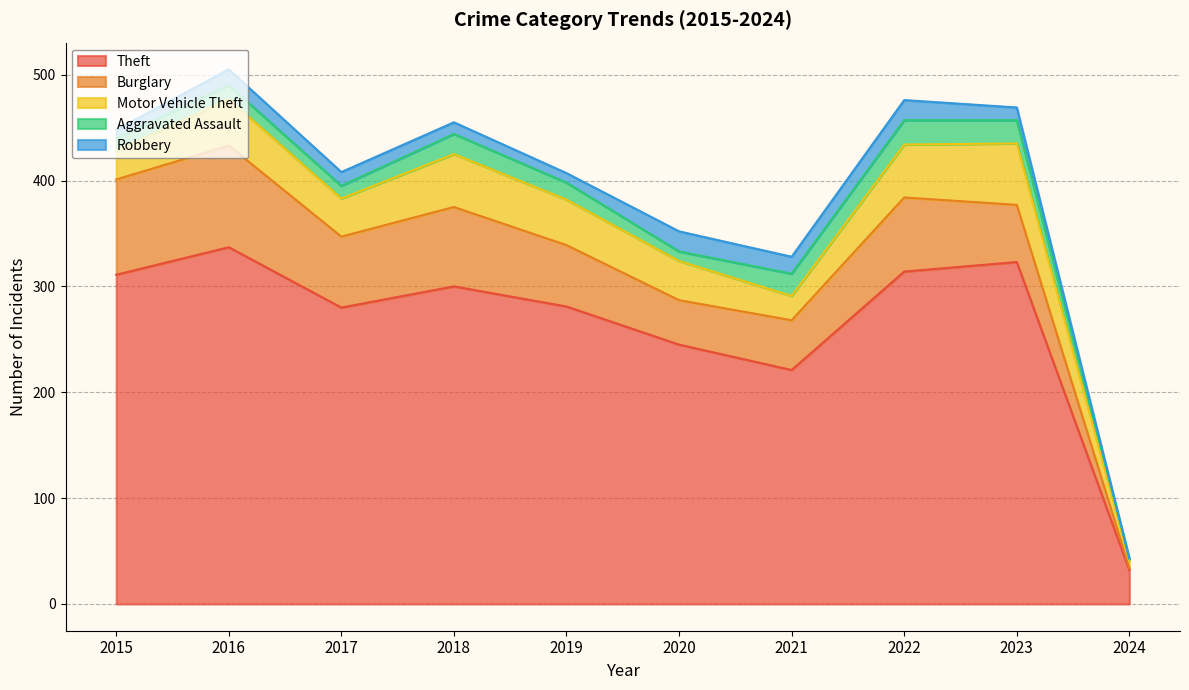

True or false: Robbery and Motor Vehicle Theft cross at least once.

False